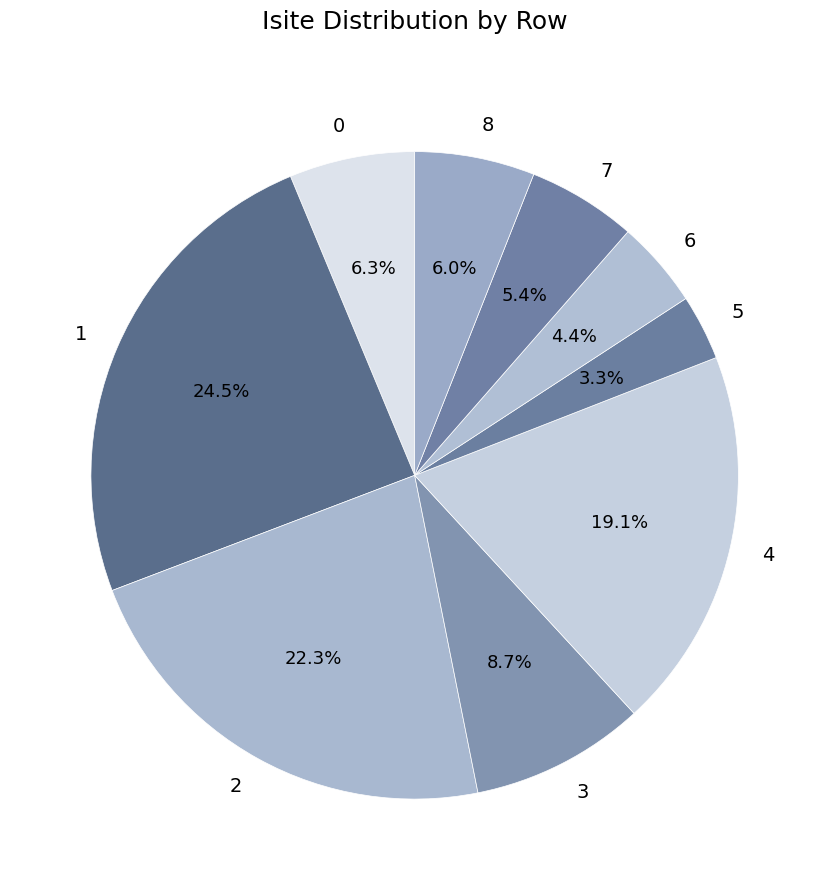

Is there a majority slice in this chart?

No